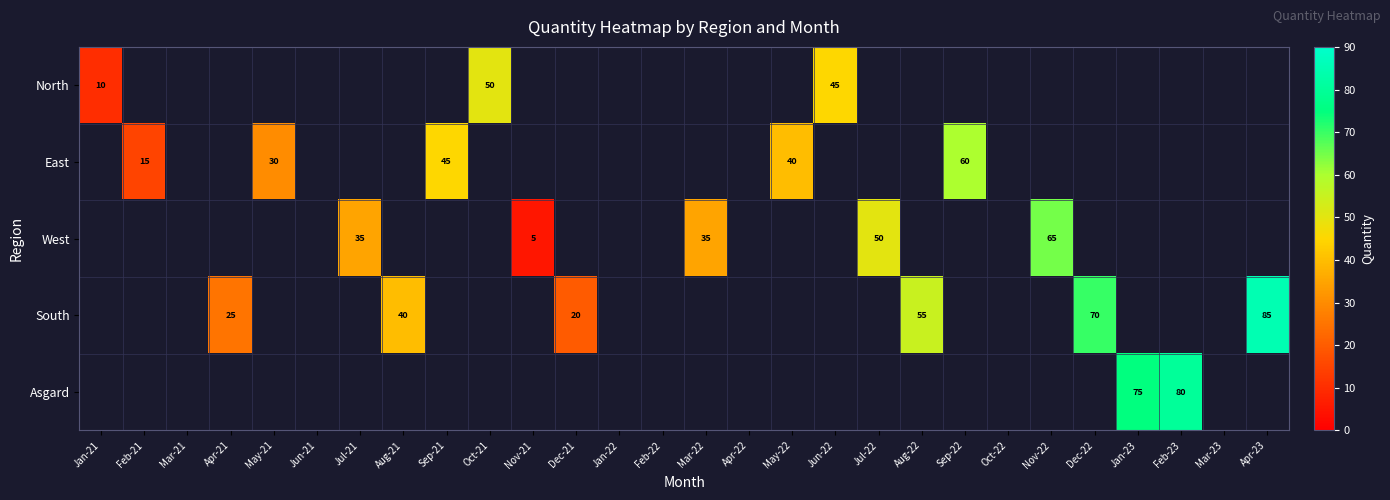

List the series in order of their peak value, highest first.

South, Asgard, West, East, North